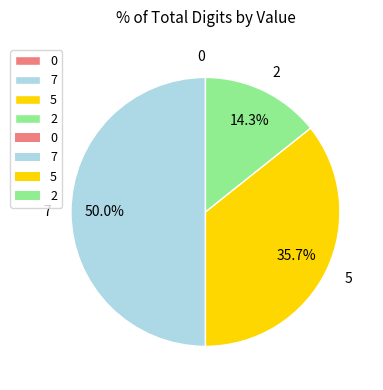

To the nearest percent, what is the average slice percentage?

25%